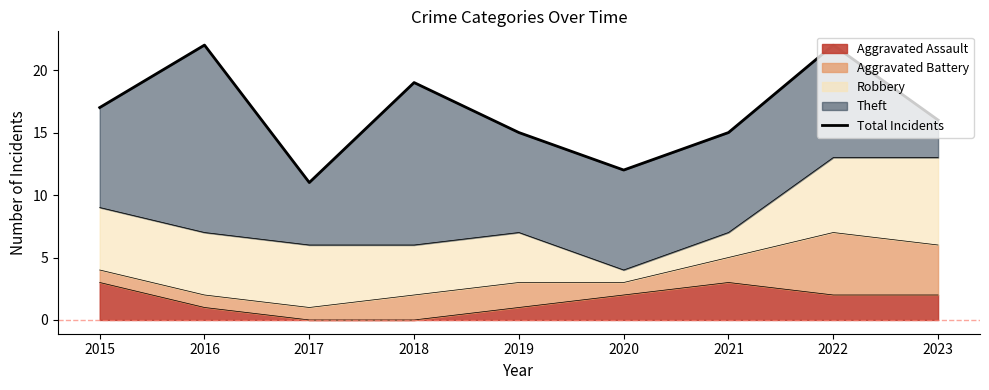

What is the maximum value shown in the chart?

22